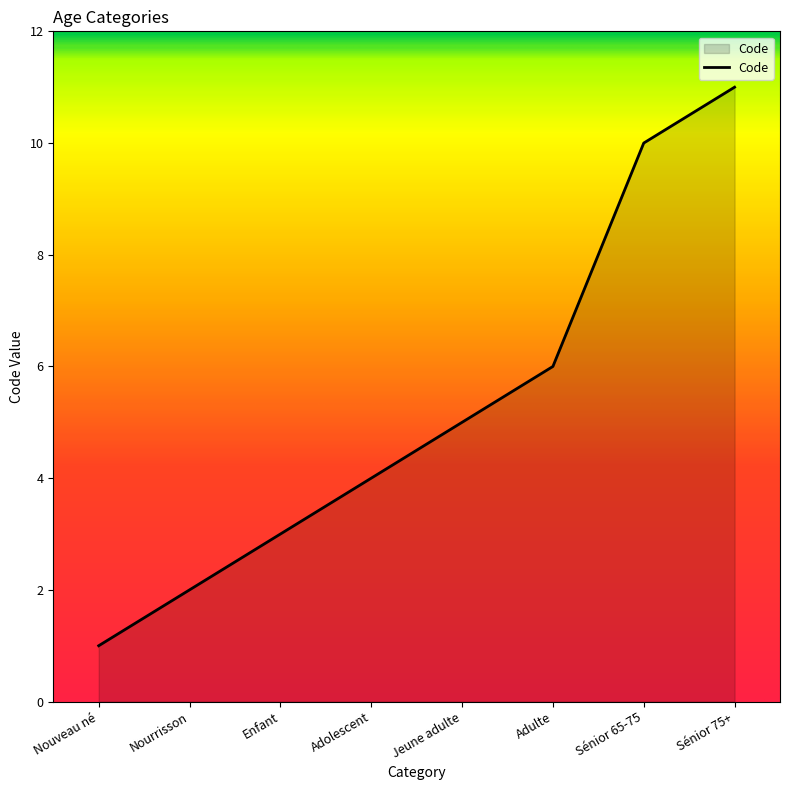

Reading left to right, what are all the values shown in this chart?

1	2	3	4	5	6	10	11